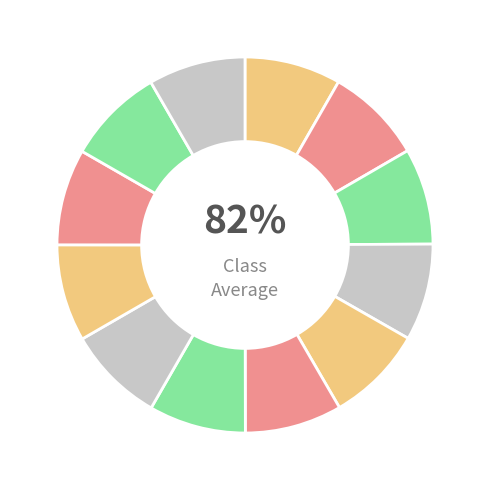

The 海藏楼杂诗 其二十六 slice represents 1% of the pie. True or false?

False